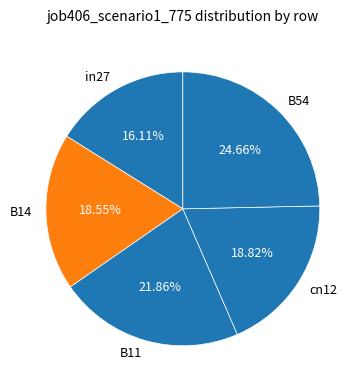

What percentage is the B11 slice, to the nearest percent?

22%